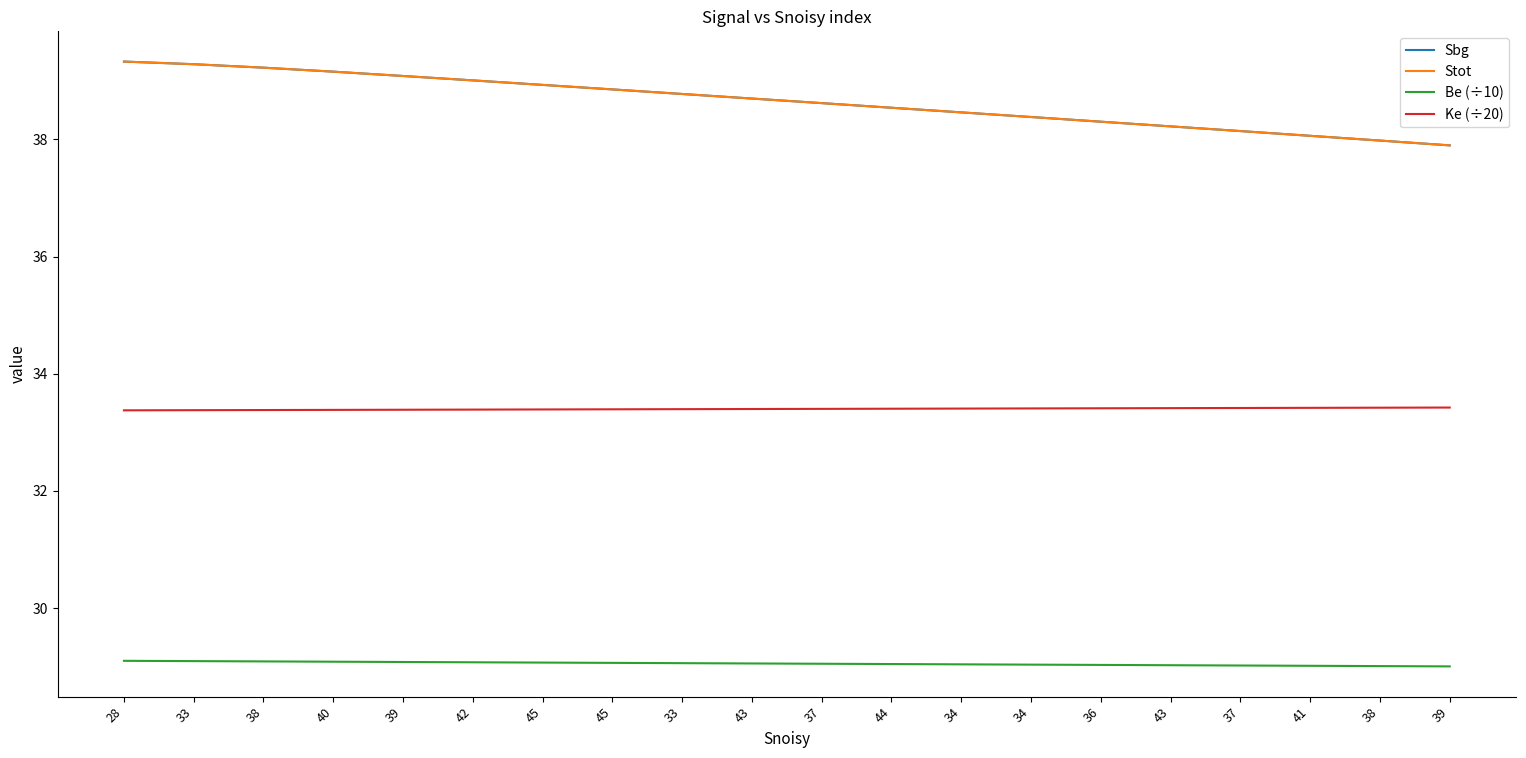

True or false: Ke (÷20) has more than 1 points higher than both neighbors.

False